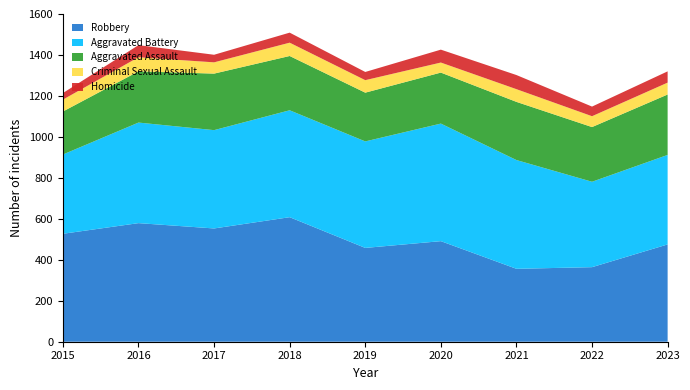

Reading left to right, list all the values displayed in this chart.

Aggravated Assault: 210	250	276	265	238	249	284	267	295
Aggravated Battery: 387	491	480	522	520	574	531	417	437
Criminal Sexual Assault: 58	69	55	65	61	49	62	53	58
Homicide: 32	59	37	49	40	63	69	47	55
Robbery: 527	579	553	608	458	491	356	364	475